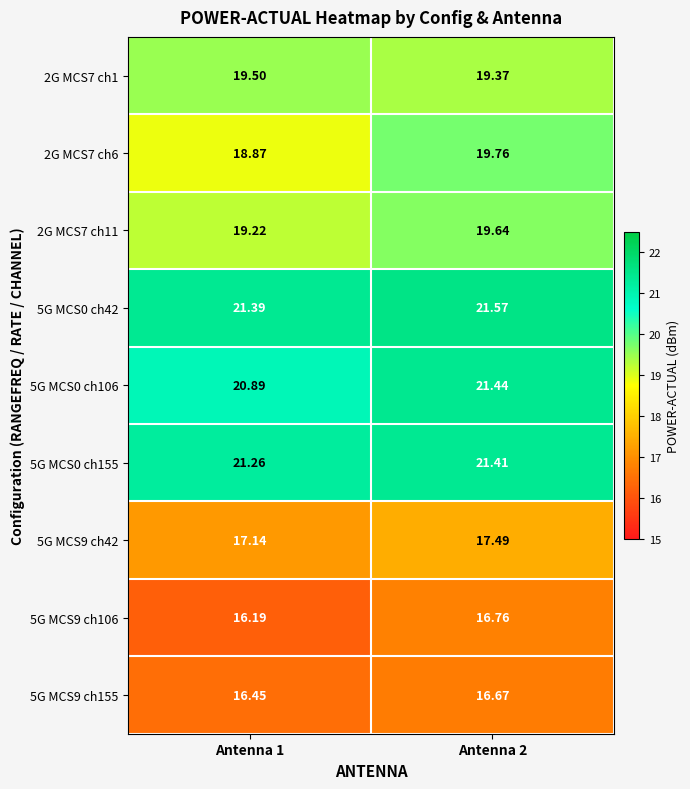

Is the value of 2G MCS7 ch11 at Antenna 2 greater than the value of 2G MCS7 ch1 at Antenna 2?

Yes